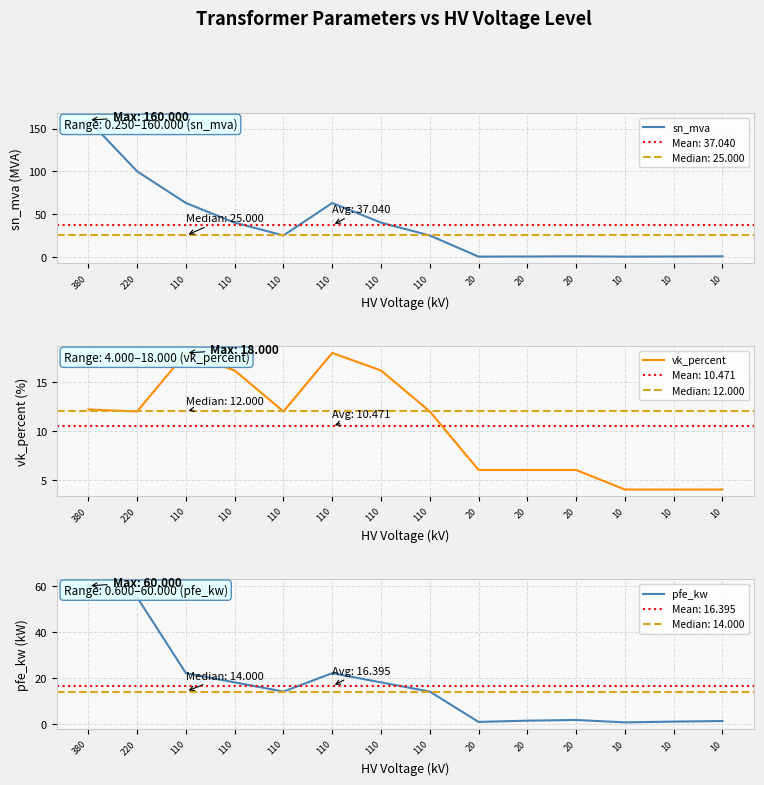

Where do vk_percent and pfe_kw first cross each other?

110 and 20